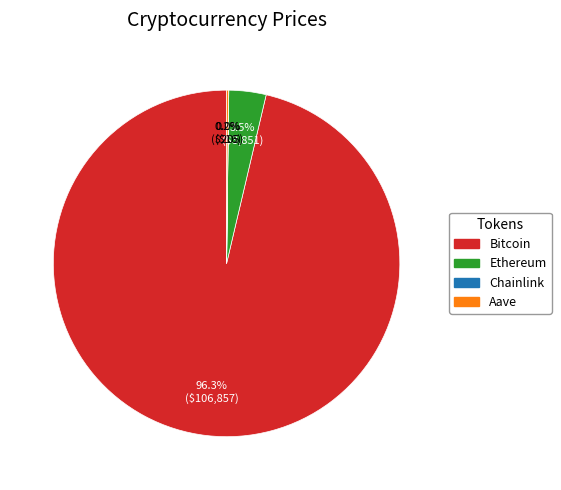

The Ethereum slice represents 14% of the pie. True or false?

False